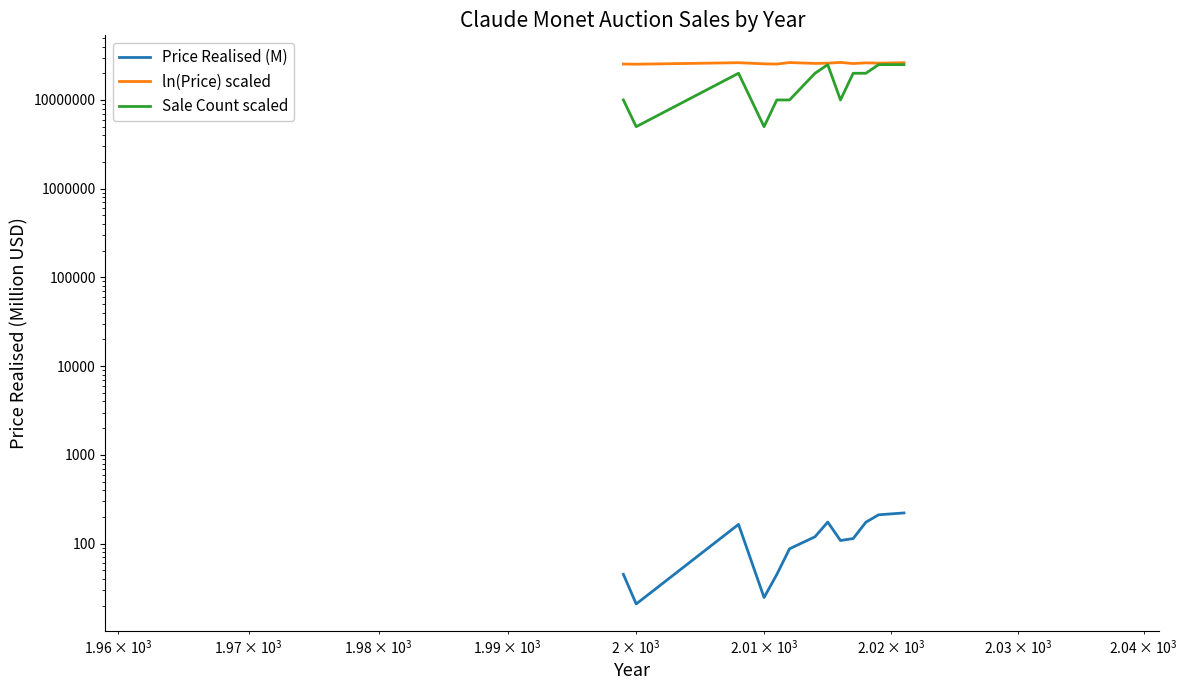

How many values in the Price Realised (M) series exceed 114?

7